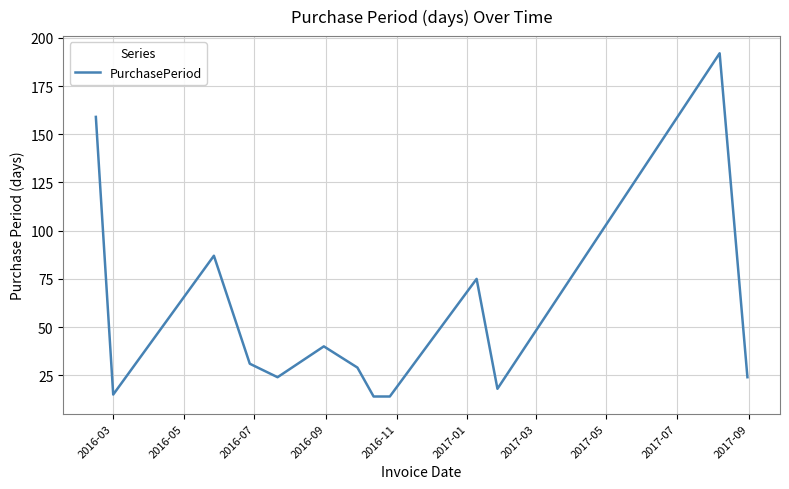

What is the average value?

56